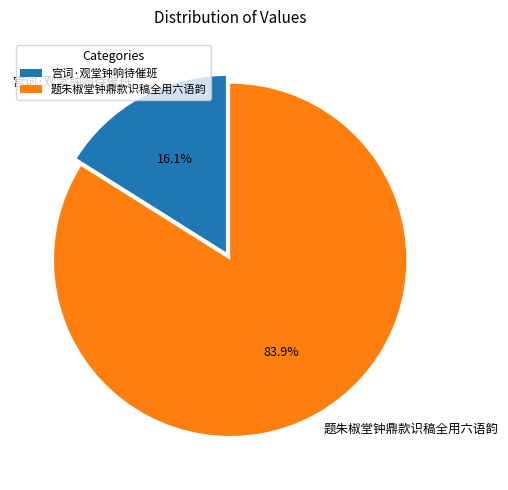

What percentage is the 宫词·观堂钟响待催班 slice, to the nearest percent?

16%